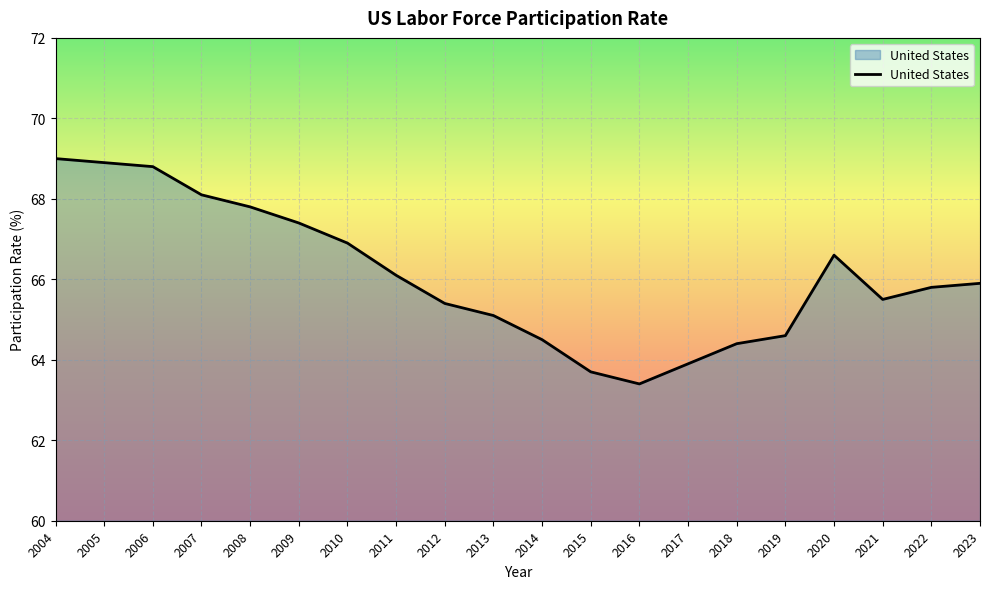

Rank the categories by value from highest to lowest.

2004, 2005, 2006, 2007, 2008, 2009, 2010, 2020, 2011, 2023, 2022, 2021, 2012, 2013, 2019, 2014, 2018, 2017, 2015, 2016